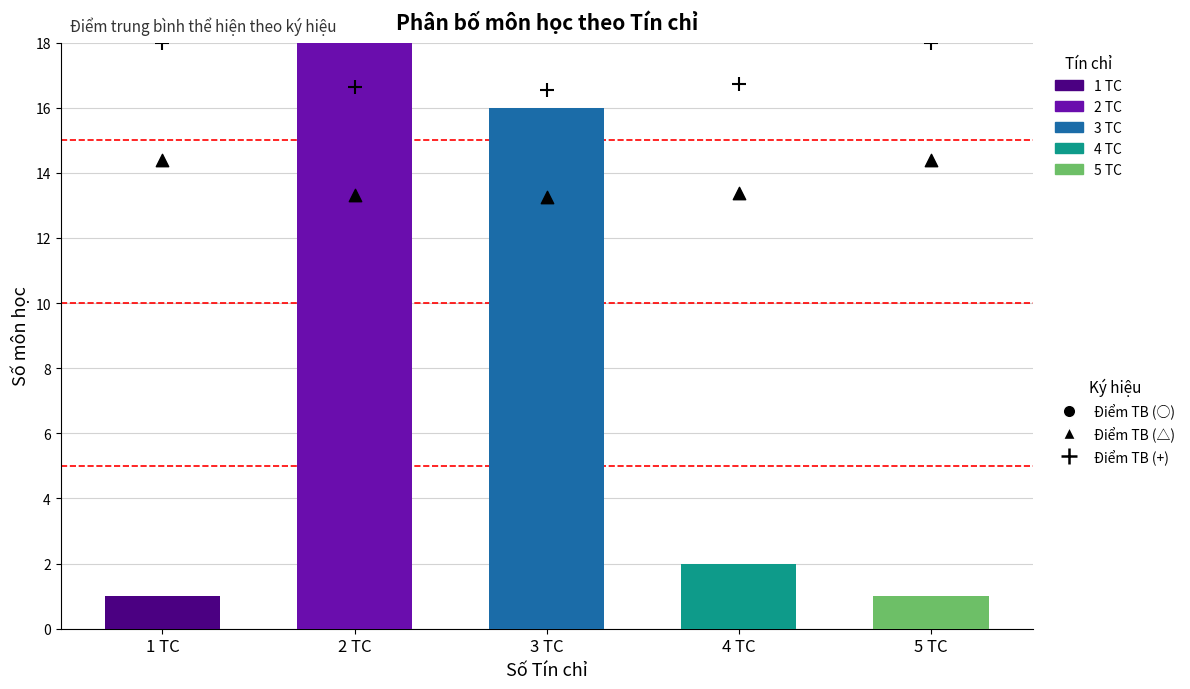

Which series has the widest spread of Y values?

Số môn học